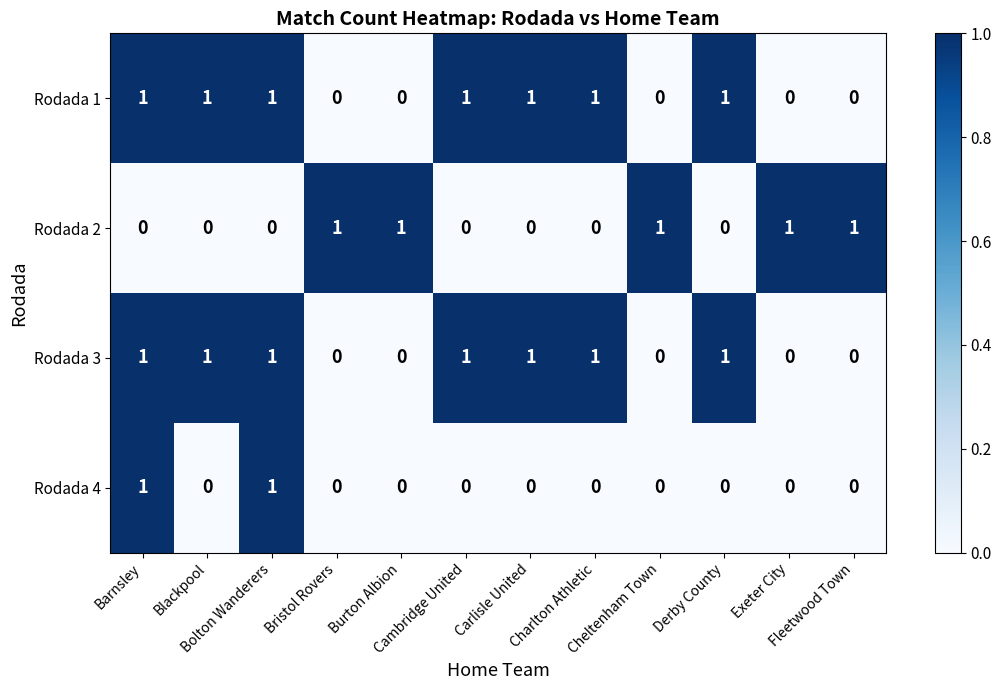

How many Rodada 2 values are between 0 and 1?

12